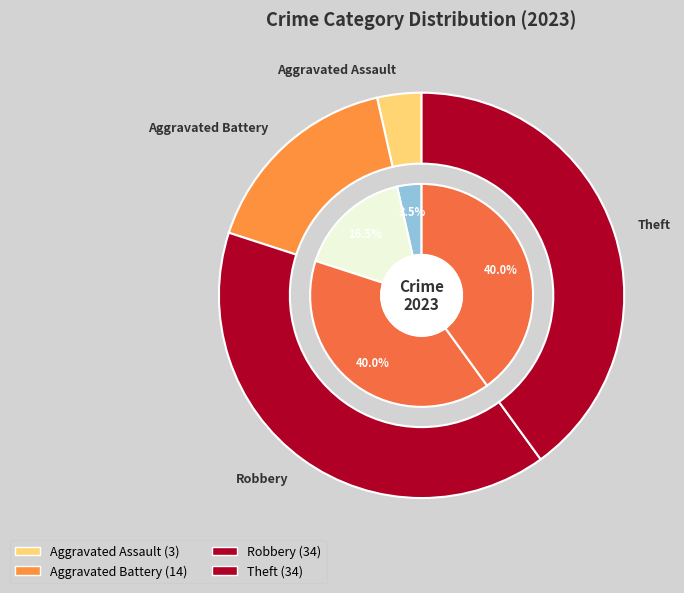

Rank the categories by value from highest to lowest.

Robbery, Theft, Aggravated Battery, Aggravated Assault